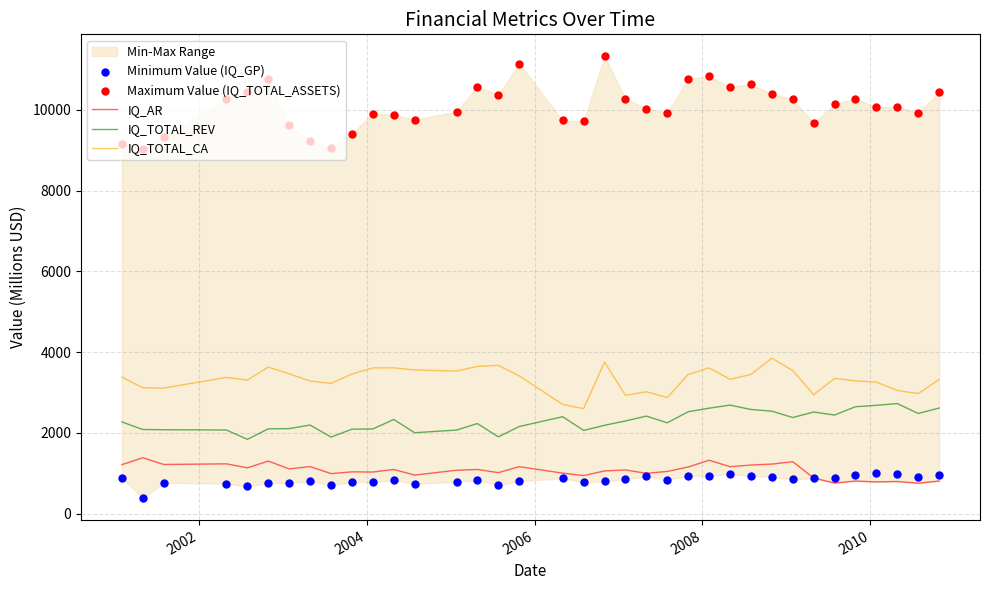

Which series has the largest total across all categories?

Maximum Value (IQ_TOTAL_ASSETS)